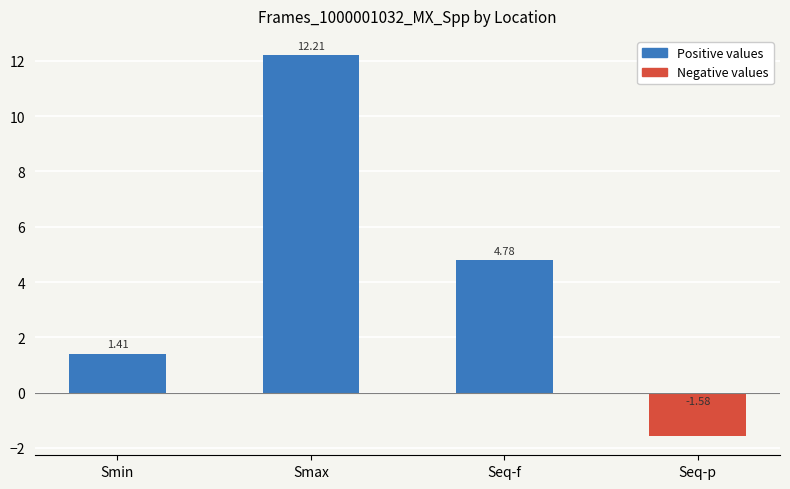

At which label is the value closest to 5?

Seq-f